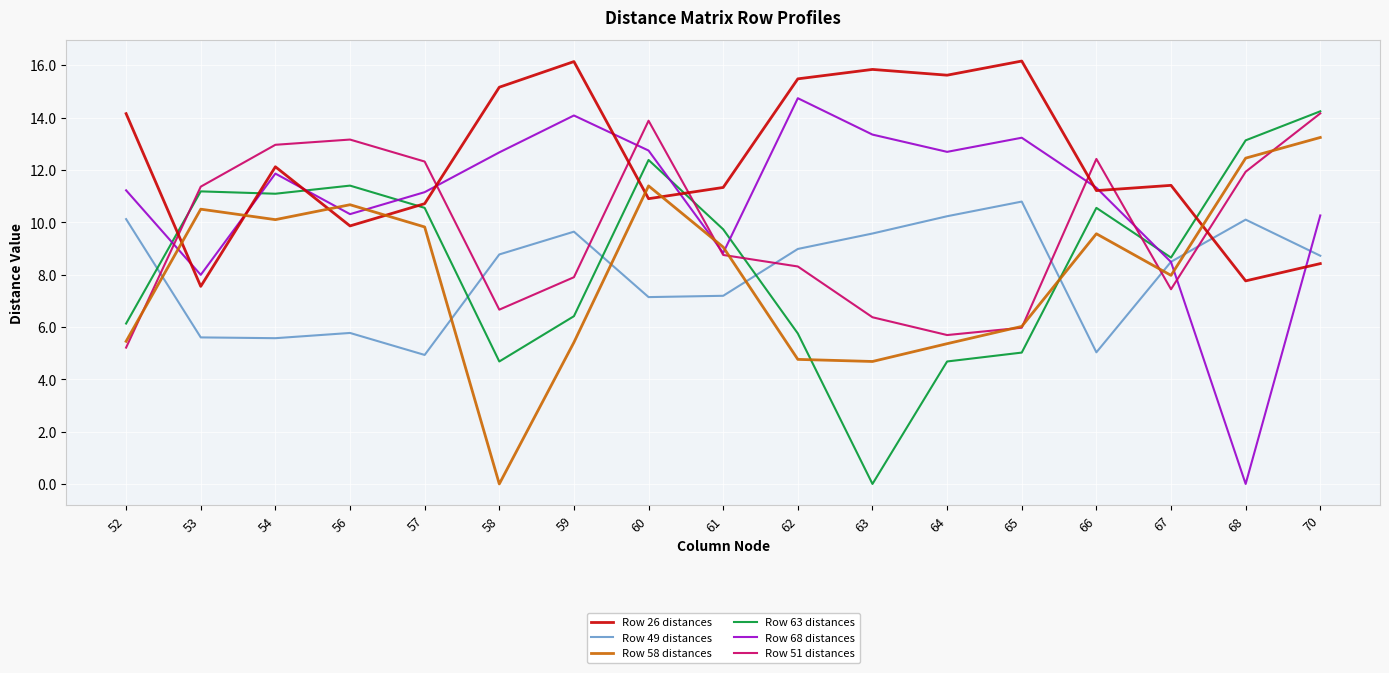

True or false: Row 49 distances and Row 63 distances cross at least once.

True